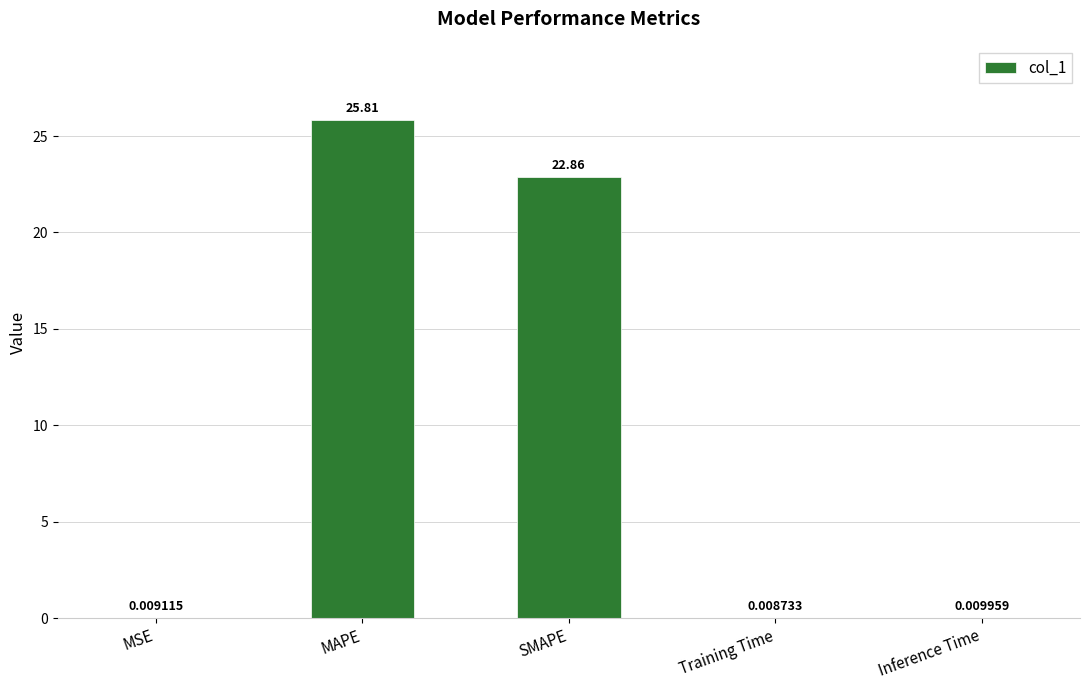

What is the change in value from SMAPE to Inference Time?

-22.8